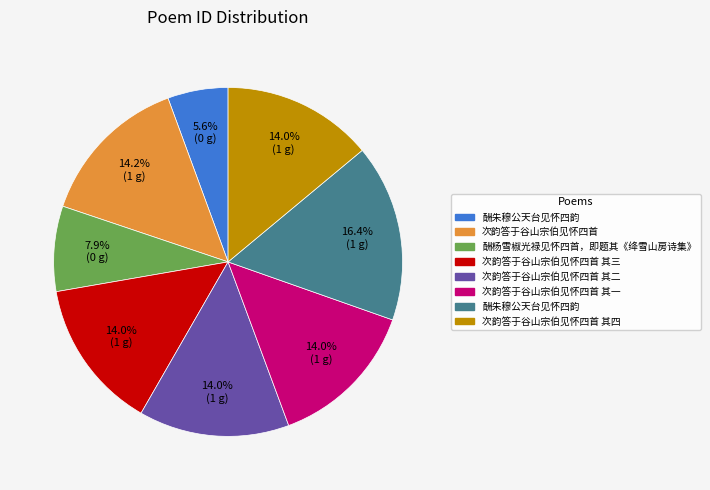

How many slices are in this pie chart?

8